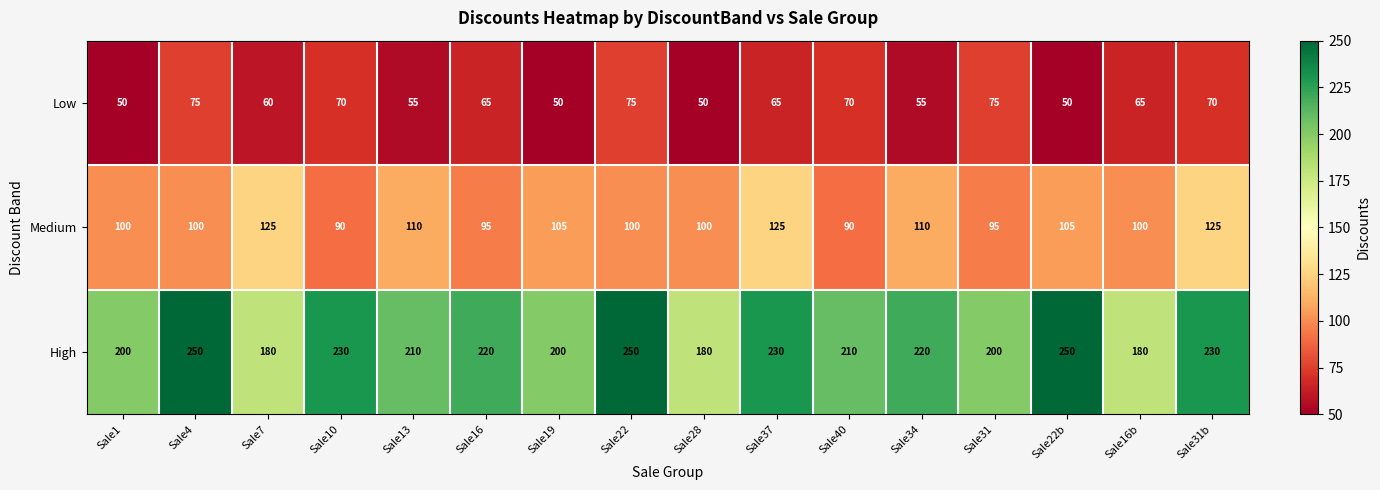

What is the spread (max minus min) of values at Sale28?

130